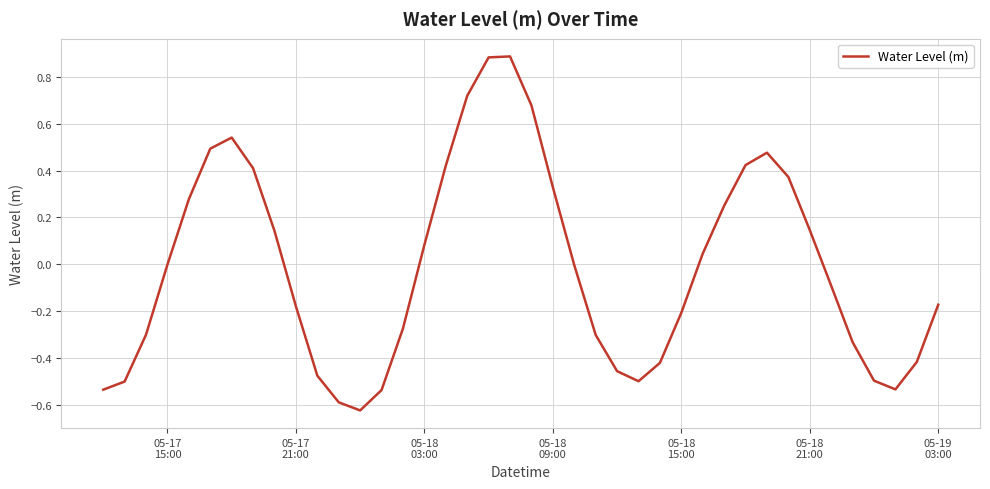

Does the chart display data point markers on the line(s)?

No